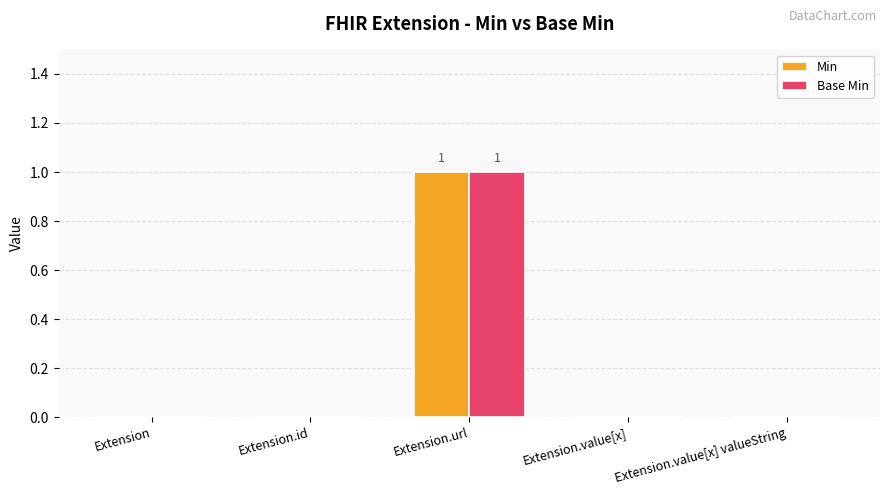

The Base Min series shows 1 at Extension.url. True or false?

True